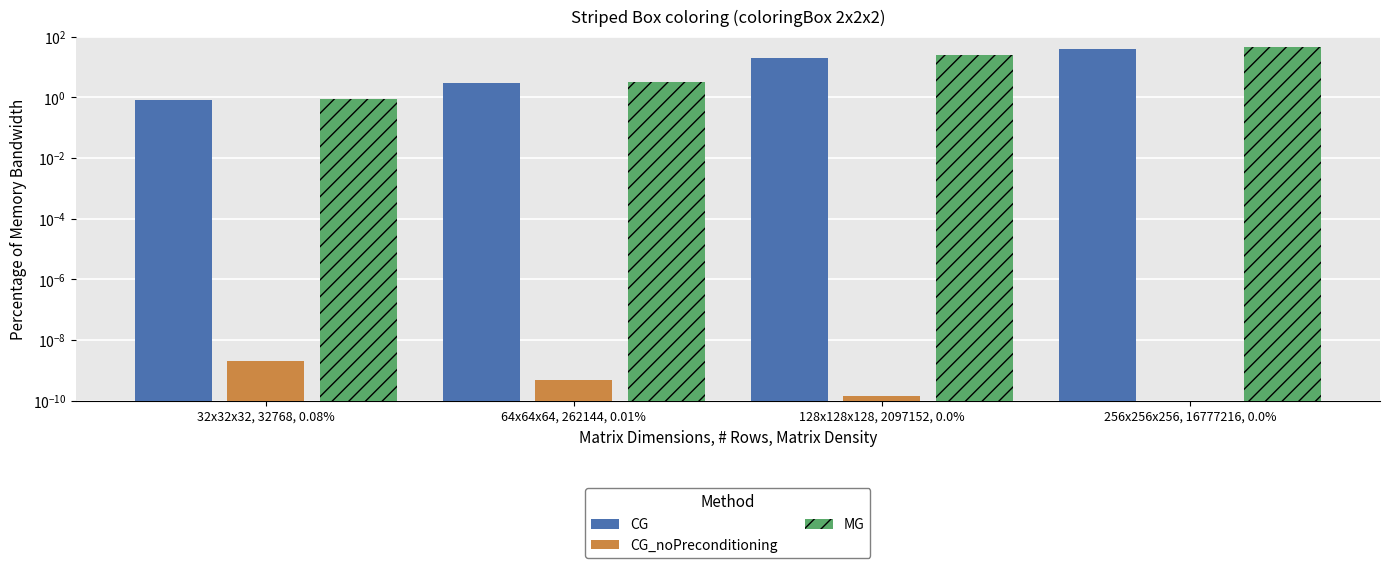

Is the value of CG_noPreconditioning at 128x128x128, 2097152, 0.0% greater than the value of CG at 32x32x32, 32768, 0.08%?

No